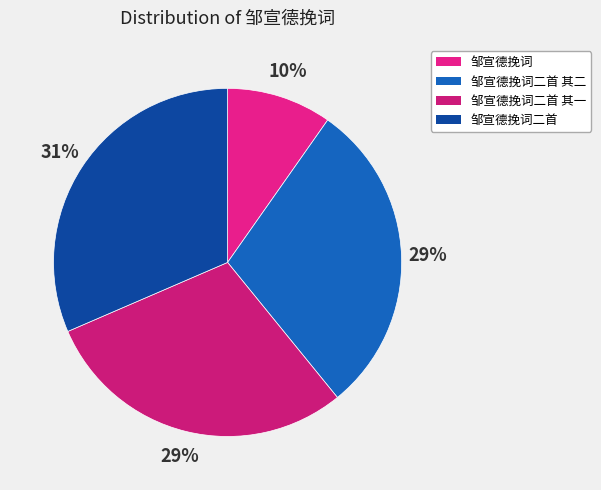

True or false: 邹宣德挽词二首 accounts for 31% of the total.

True